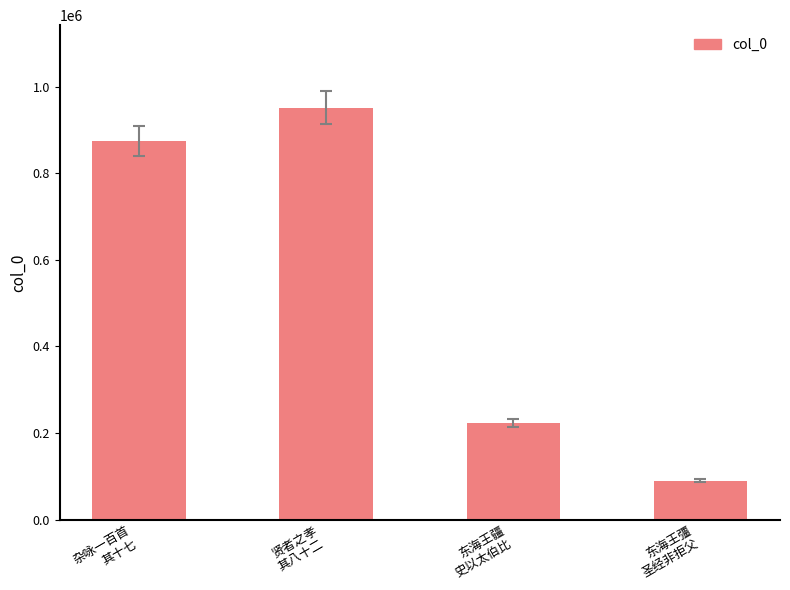

How many values are below 875042?

2